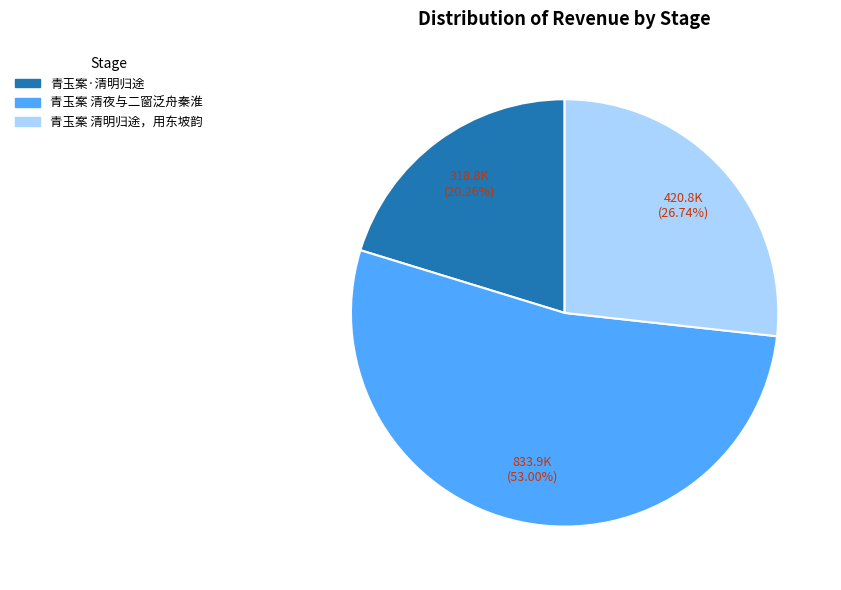

How much of the chart is everything except 青玉案 清夜与二窗泛舟秦淮?

47.0%